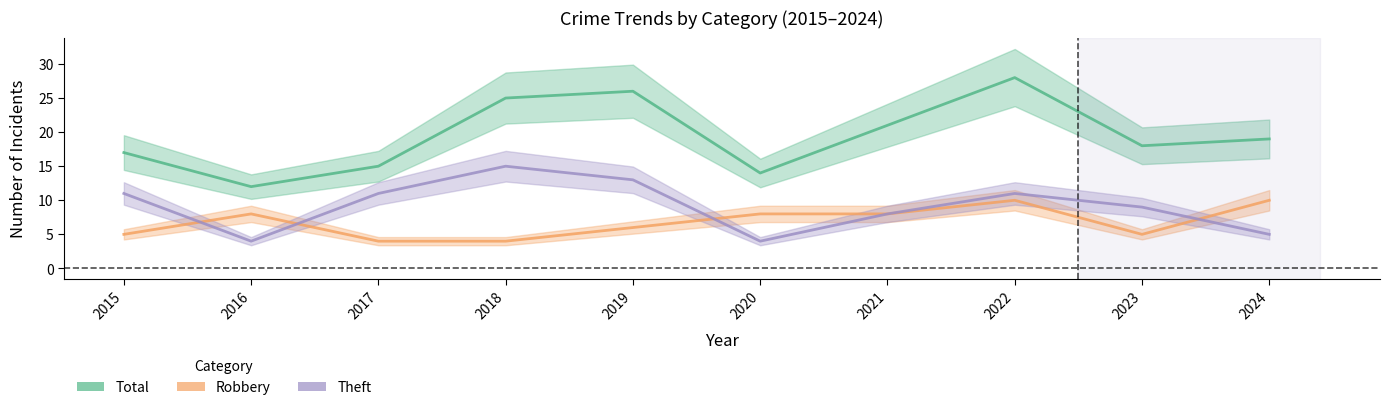

At which category is the sum across all series the highest?

2022